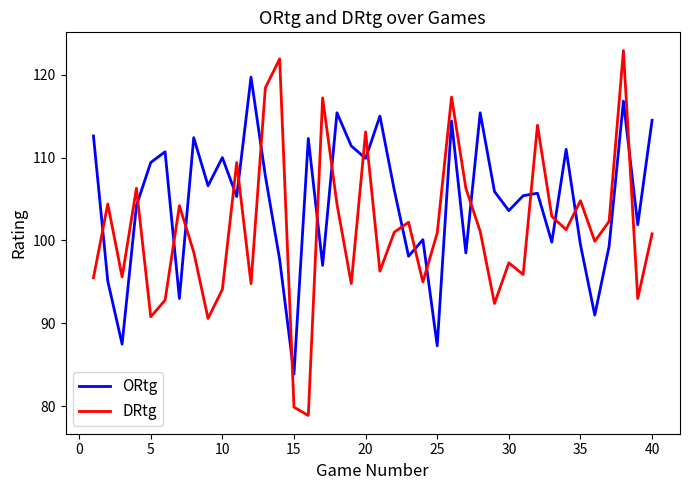

List the series in order of their peak value, highest first.

DRtg, ORtg